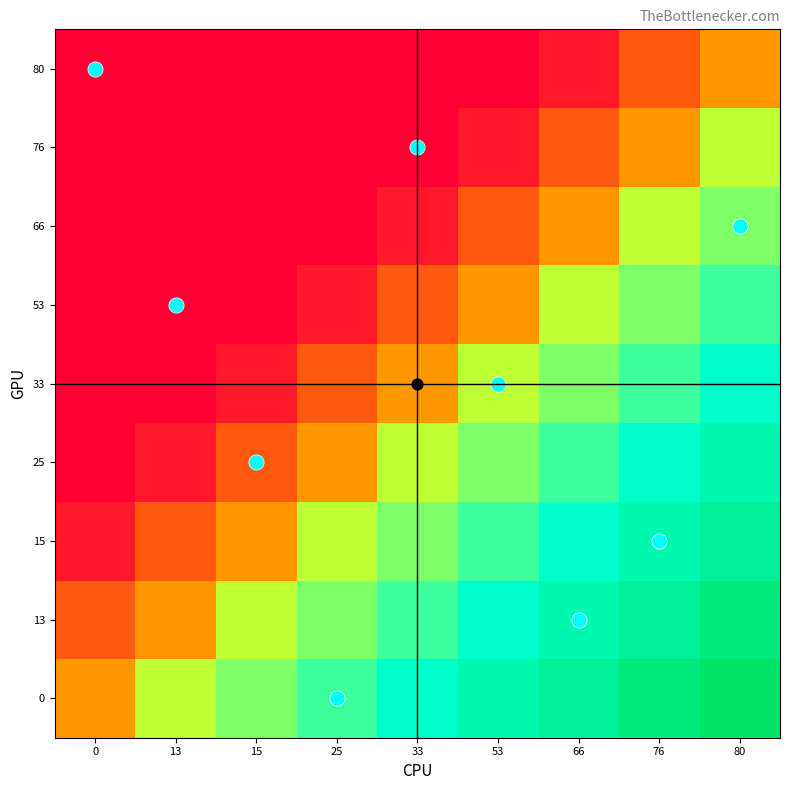

What is the spread (max minus min) of values at 0?

0.3